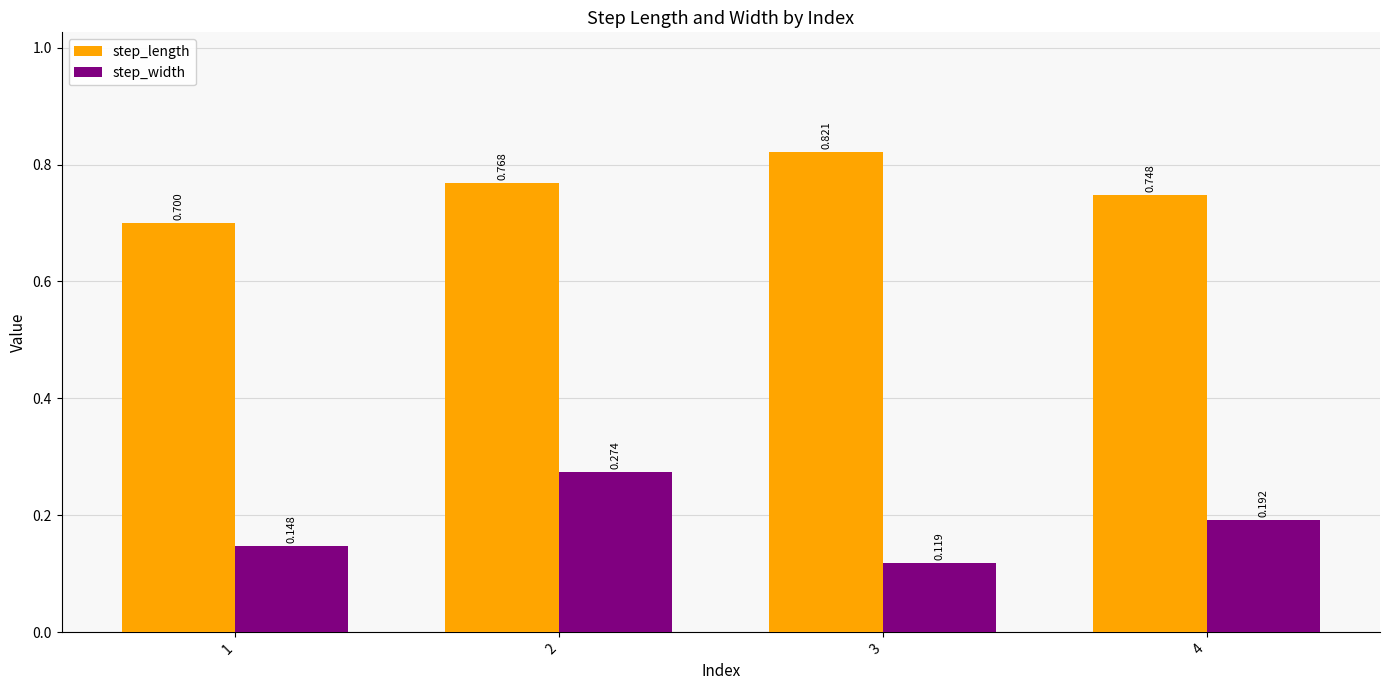

Rank the series by their maximum value, from highest to lowest.

step_length, step_width